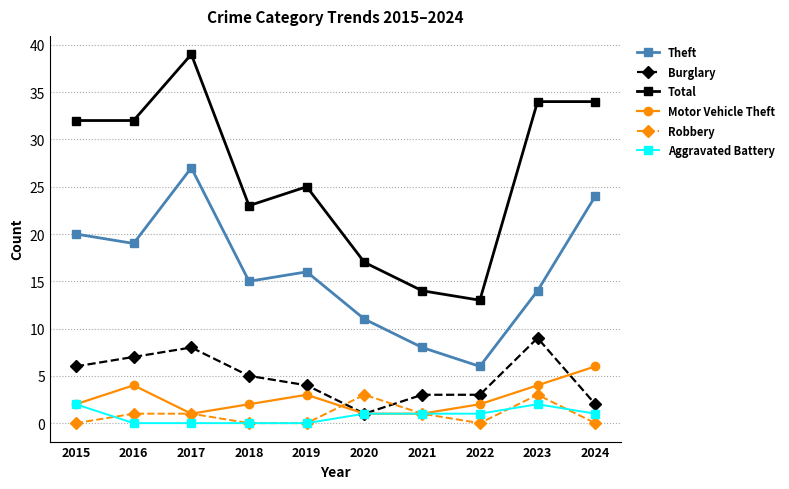

What is the maximum value for Motor Vehicle Theft?

6